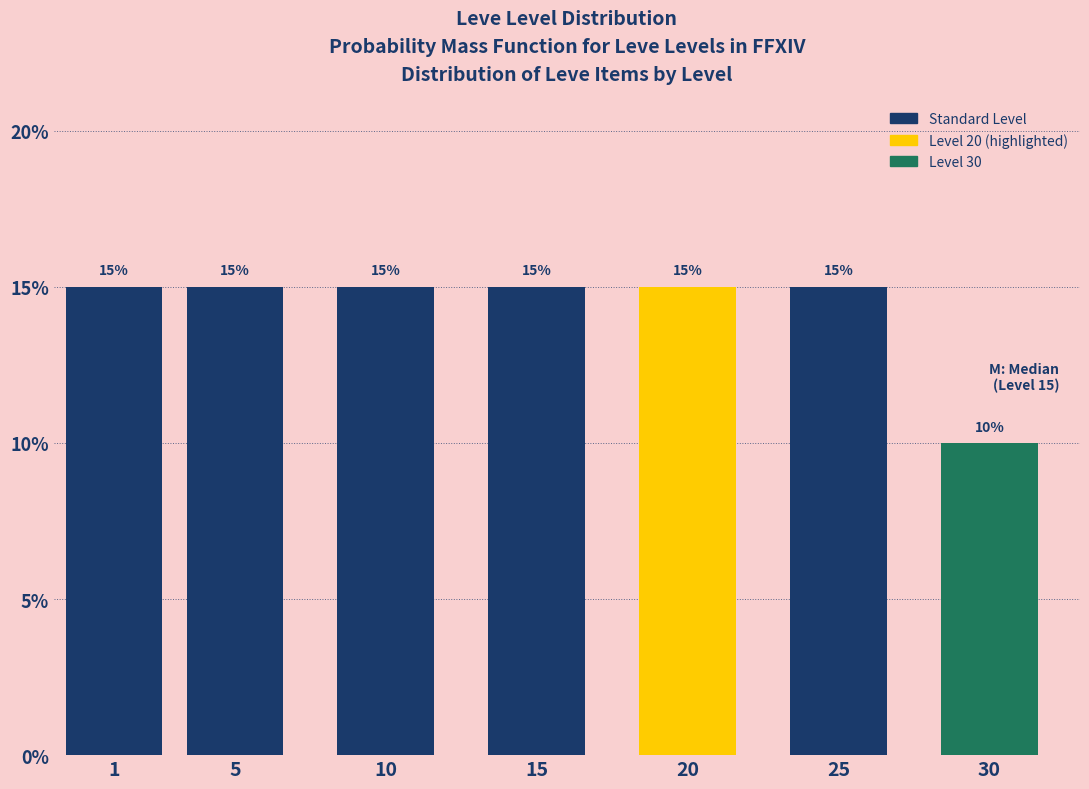

Reading left to right, what are all the values shown in this chart?

1=15	5=15	10=15	15=15	20=15	25=15	30=10